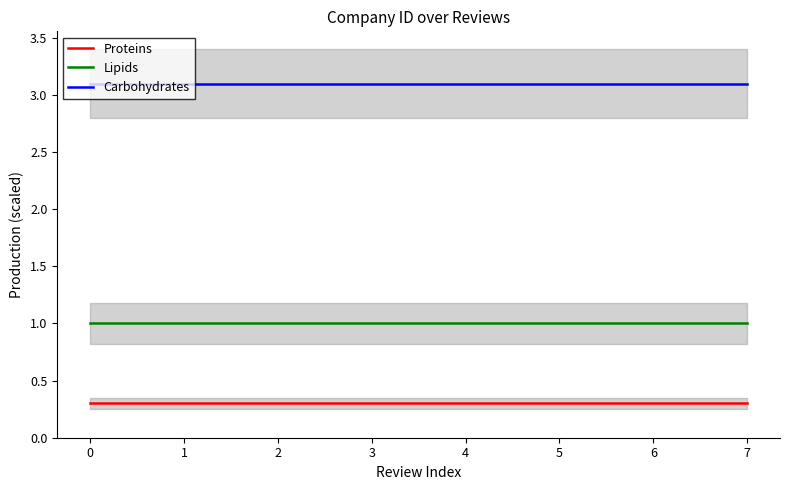

What is the difference between the highest and lowest values at 1?

2.8